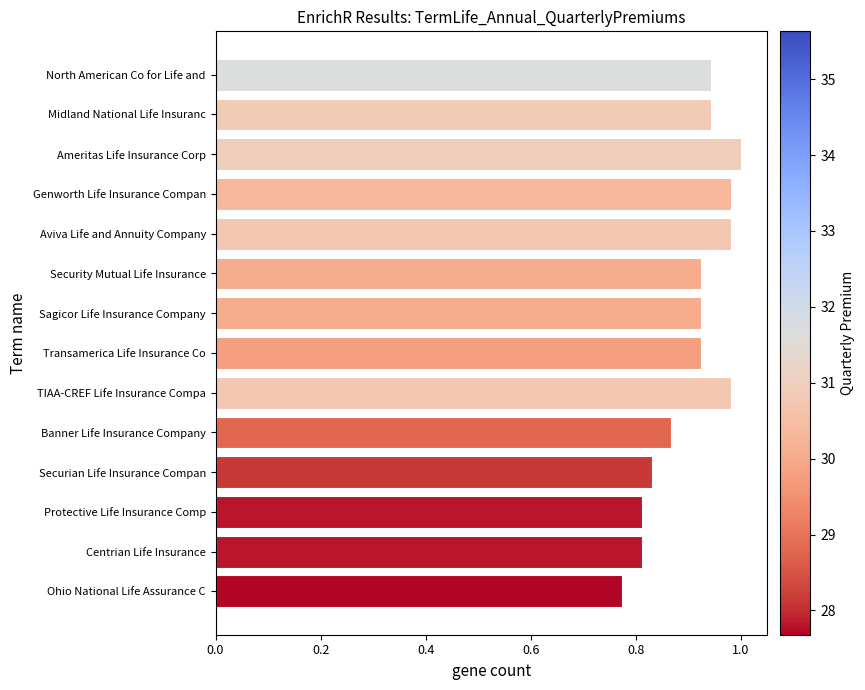

The value at Security Mutual Life Insurance is 0.2. True or false?

False